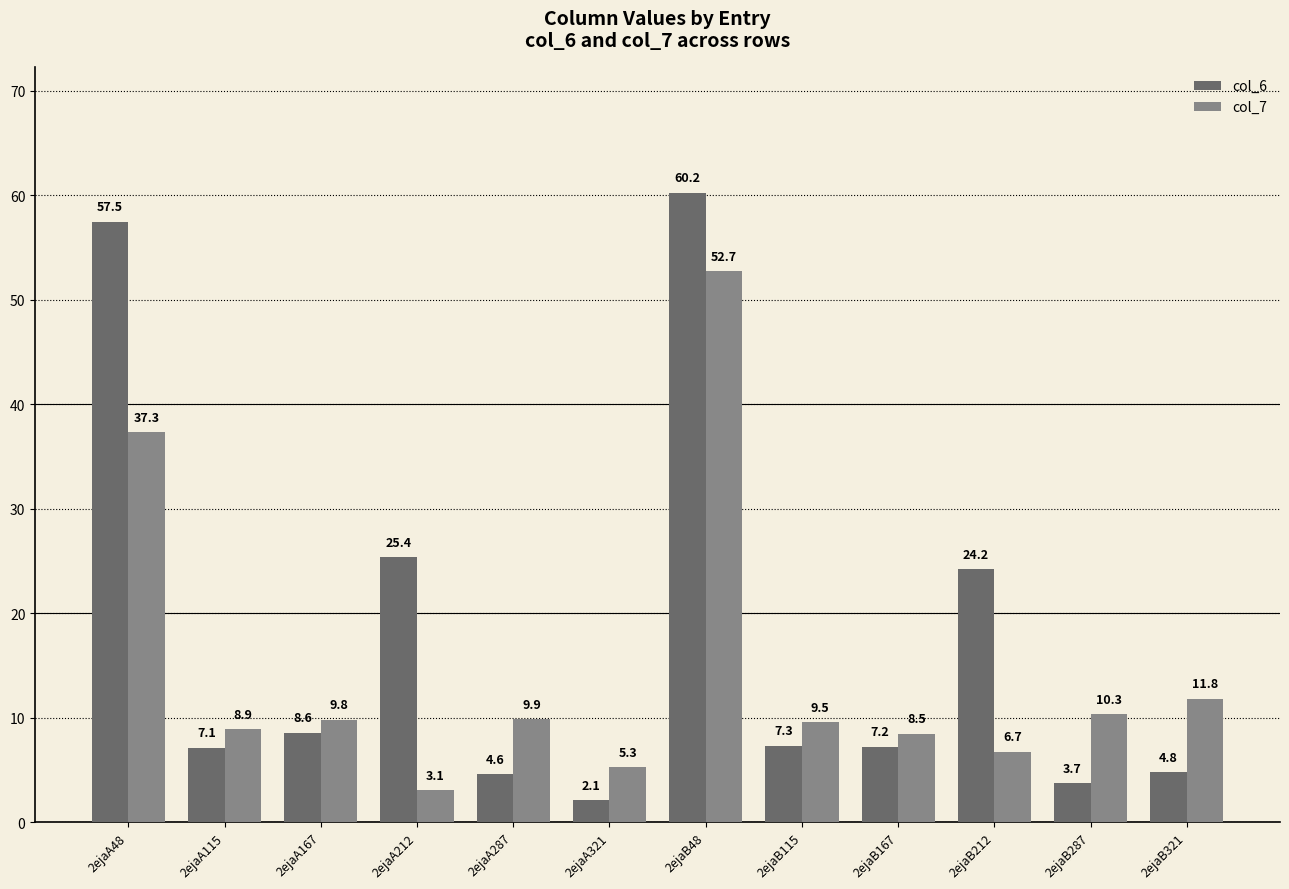

Read the col_6 value at 2ejaA287.

4.6